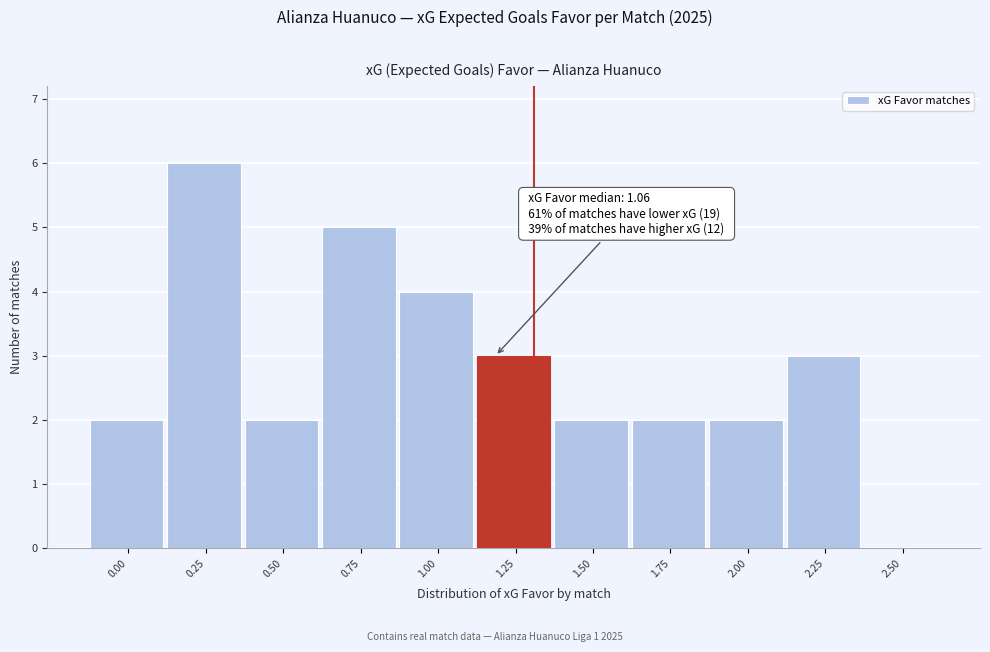

Reading right to left, what are all the values shown in this chart?

2.50=0	2.25=3	2.00=2	1.75=2	1.50=2	1.25=3	1.00=4	0.75=5	0.50=2	0.25=6	0.00=2